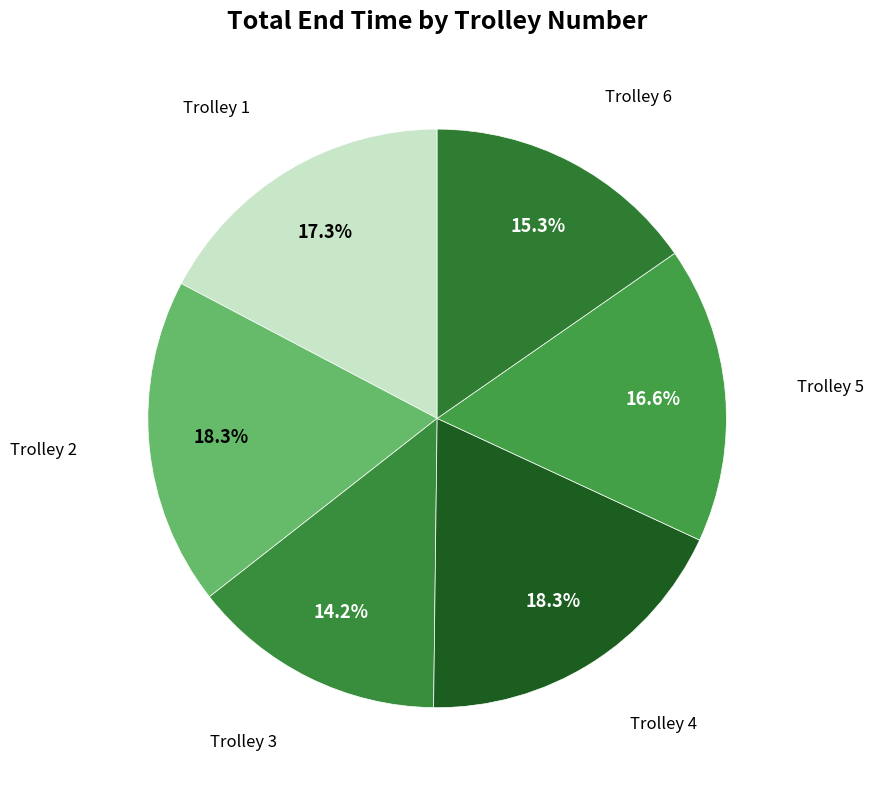

Is there any slice that represents more than half of the pie?

No